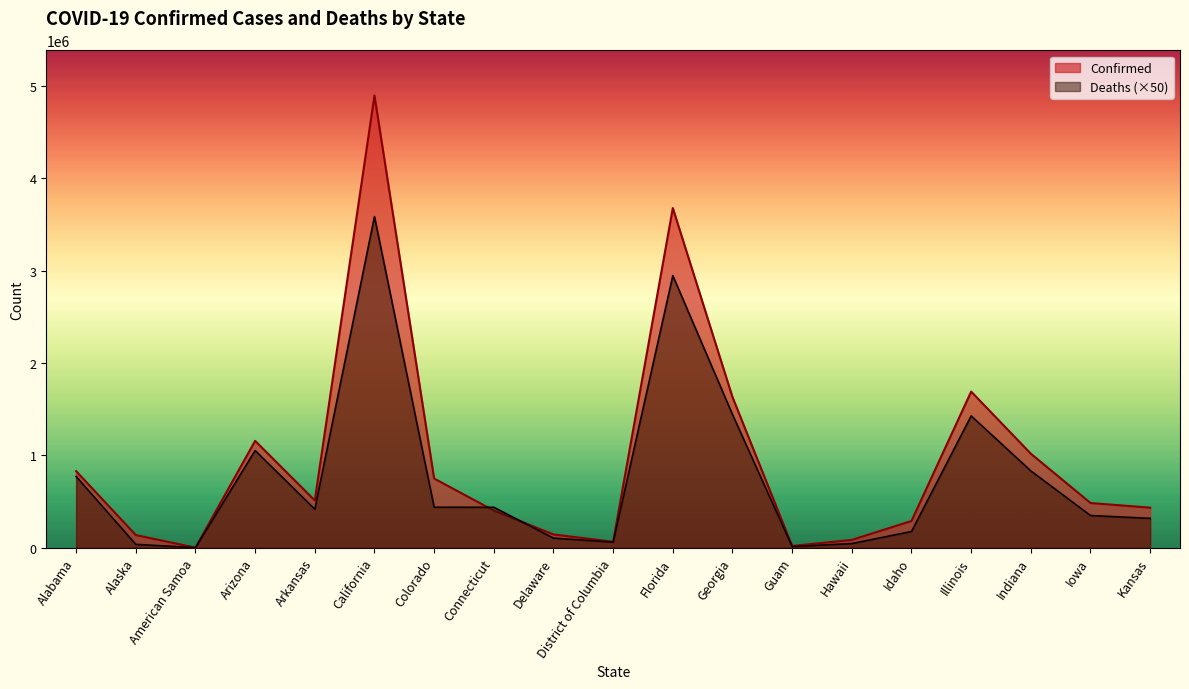

What is the value of the Deaths point at the 6th from the left?

3586350